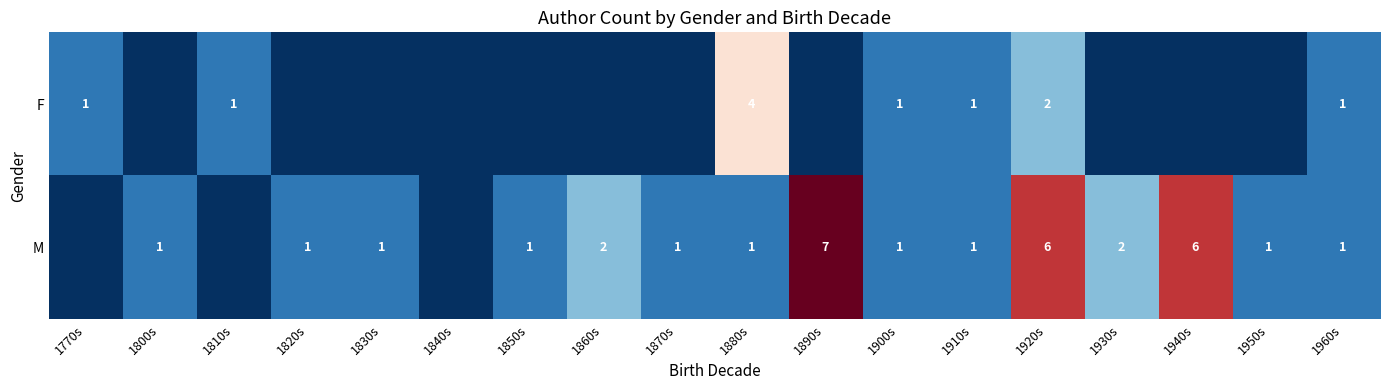

What is the spread (max minus min) of values at 1920s?

4